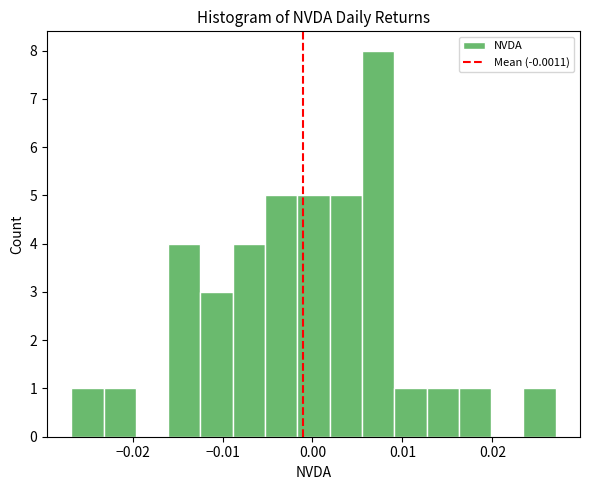

Around what value on the x-axis is the tallest bar? Give the approximate position of its centre, as read against the axis.

0.007